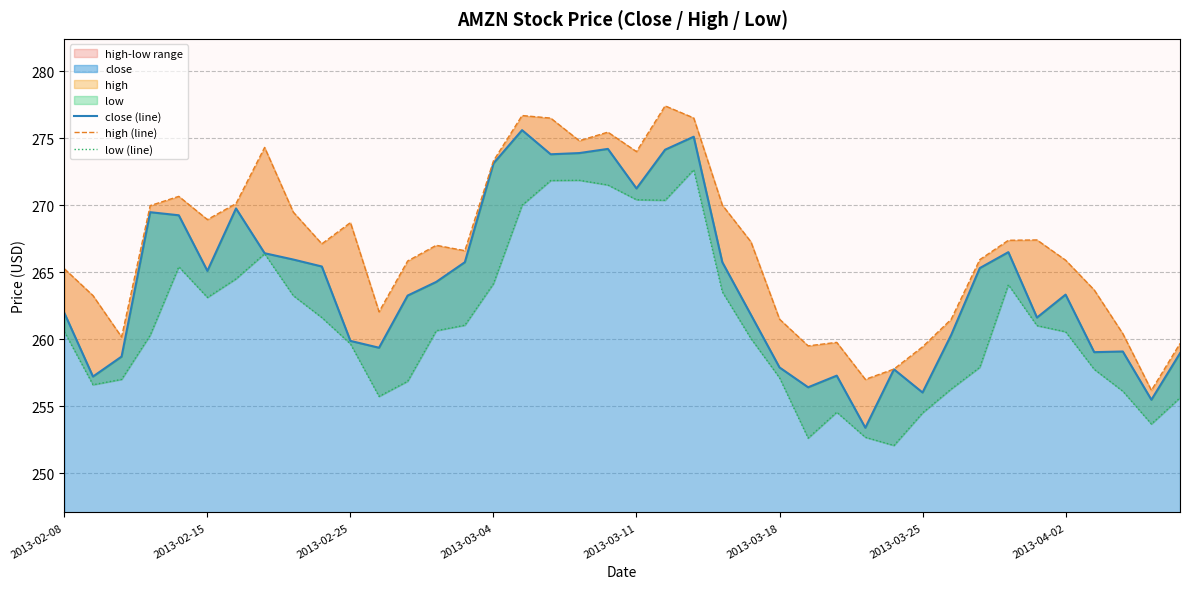

What is the minimum value for close?

253.4